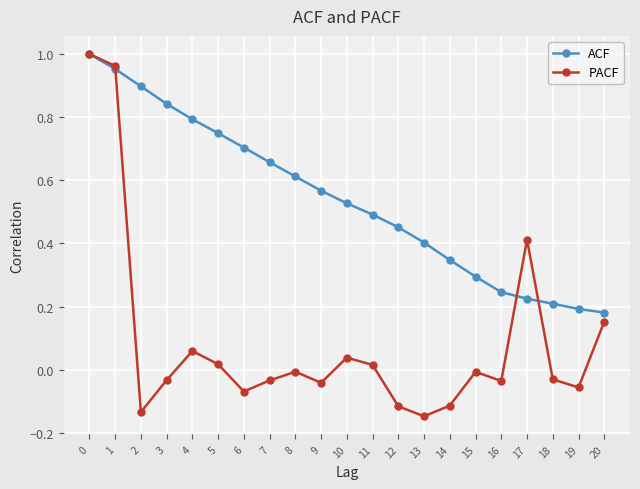

Does the chart display data point markers on the line(s)?

Yes